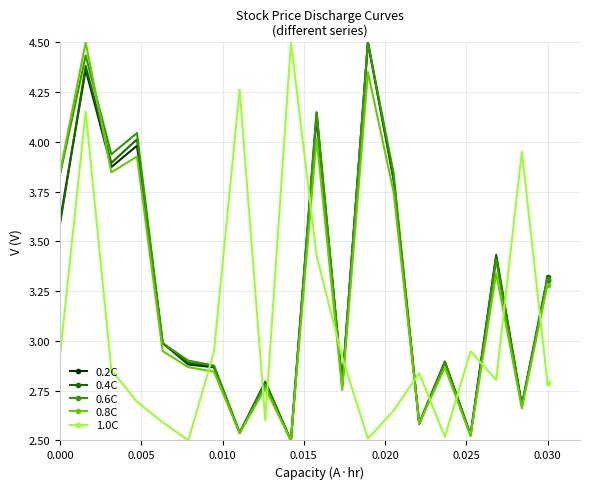

True or false: 0.8C has more than 2 points higher than both neighbors.

True